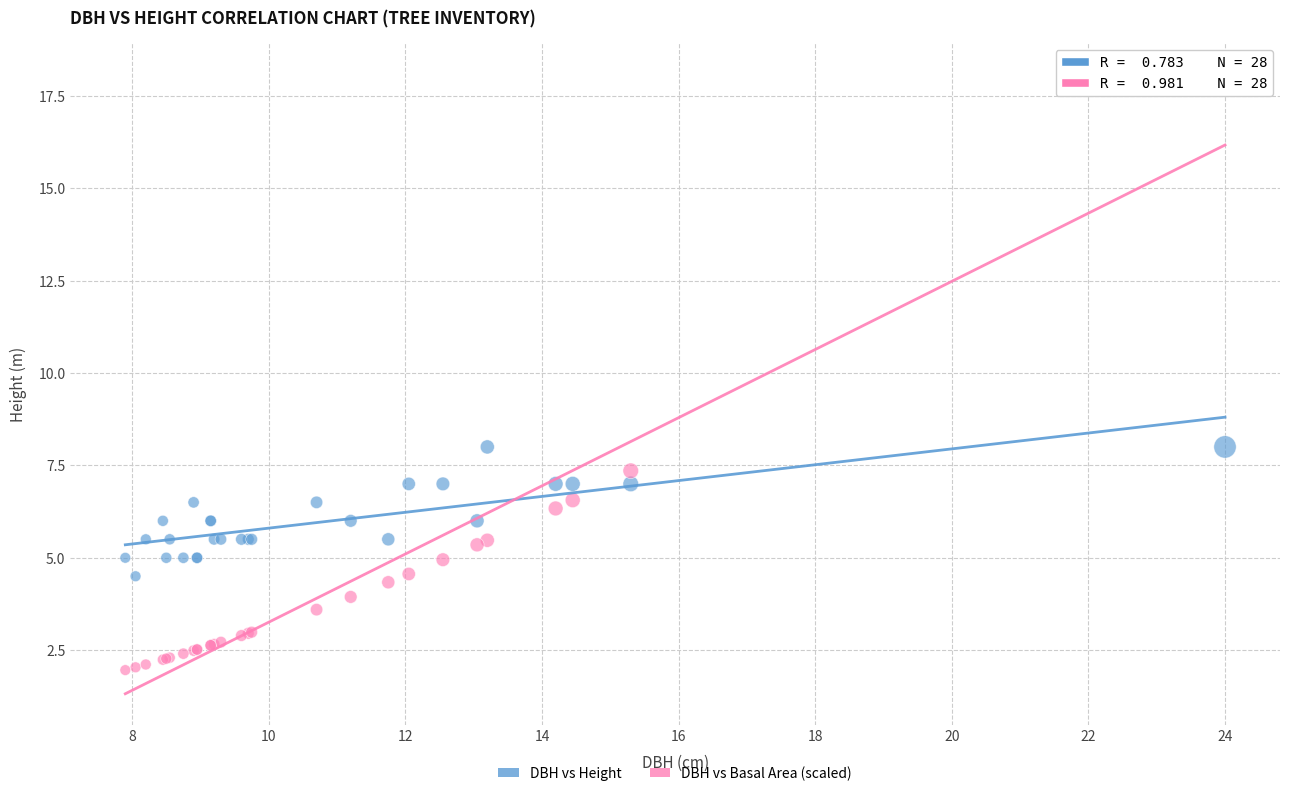

What are all the series names shown in the legend?

DBH vs Height, DBH vs Basal Area (scaled)